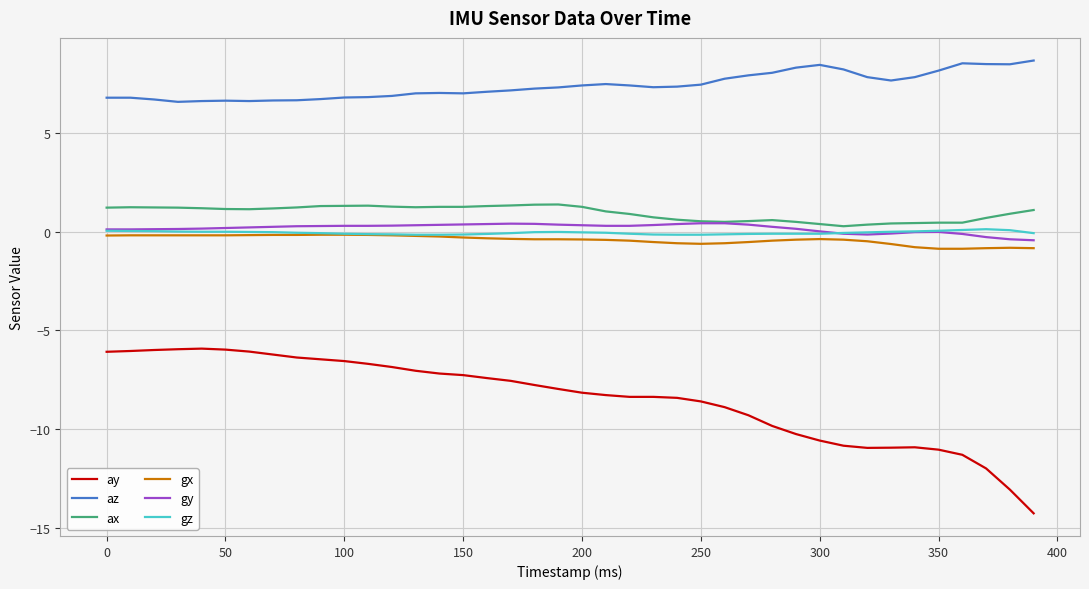

What is the smallest value displayed?

-14.2